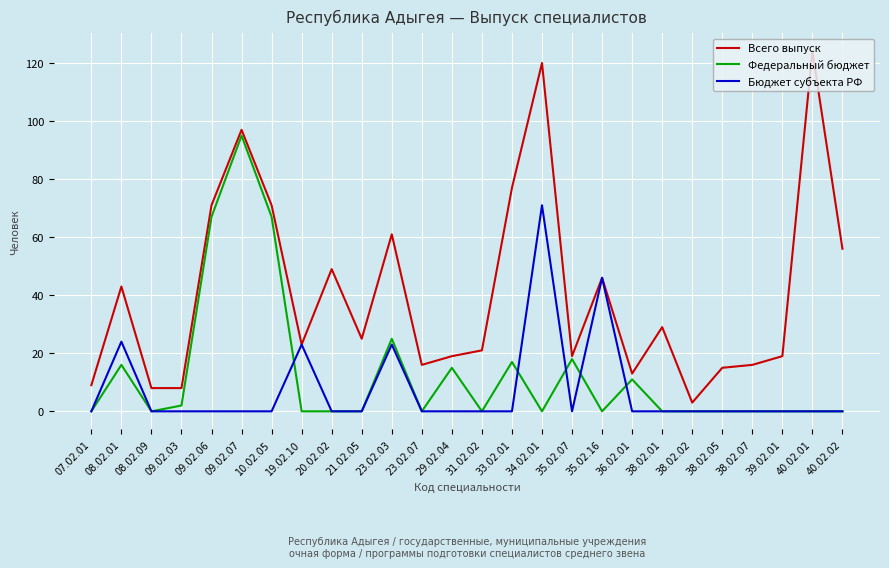

Which category has the highest value in the Федеральный бюджет series?

09.02.07